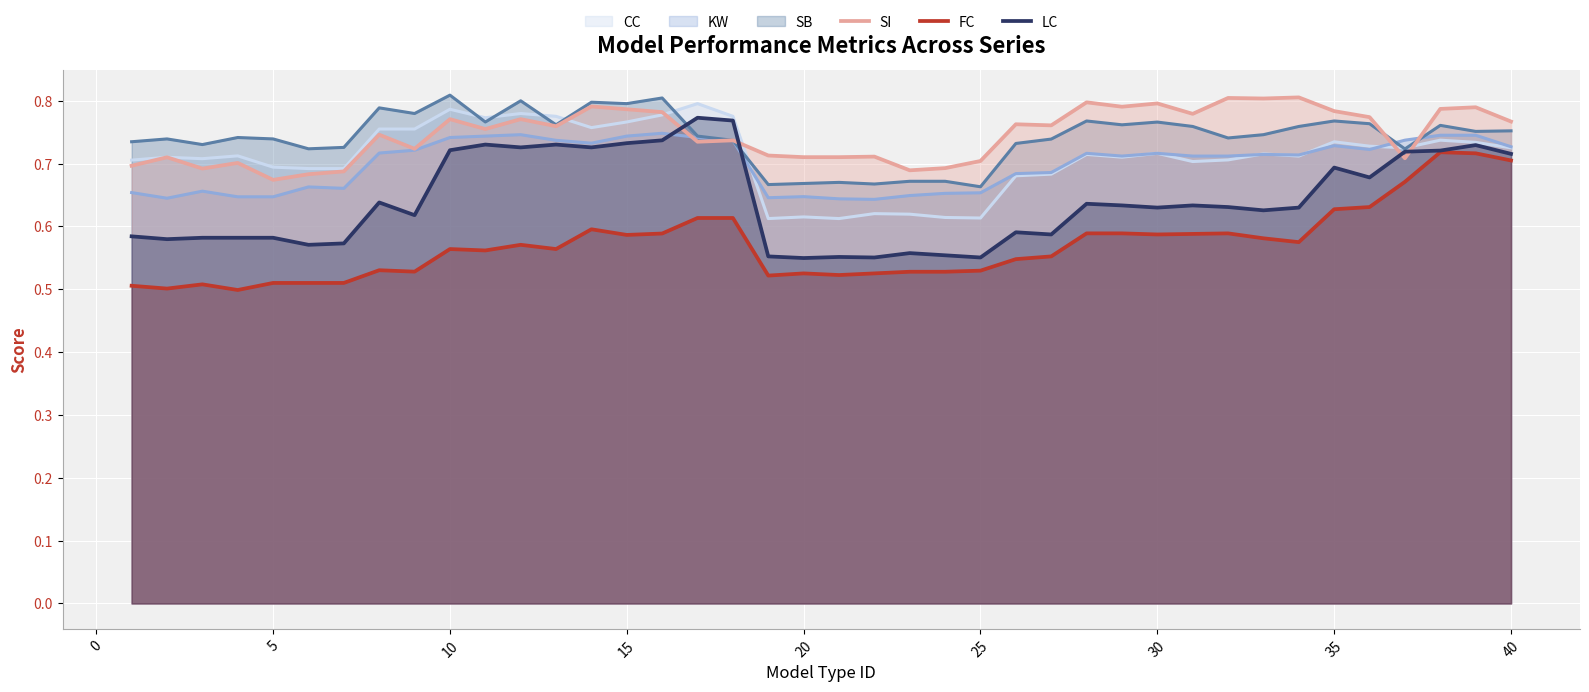

True or false: FC has a value of 0.4 at 35.

False